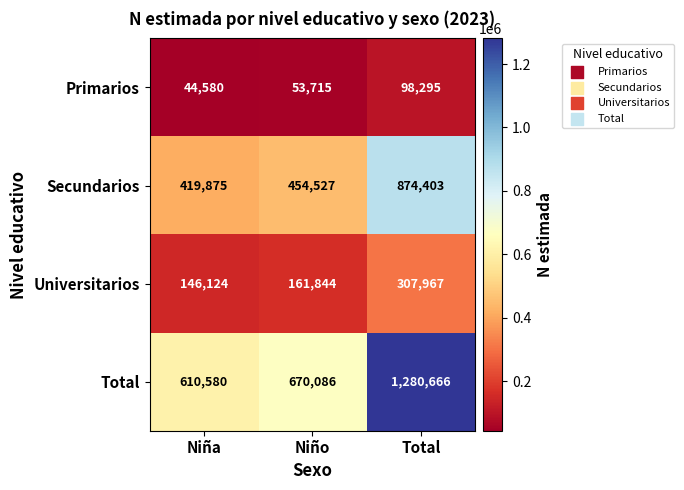

List the series in order of their peak value, lowest first.

Primarios, Universitarios, Secundarios, Total